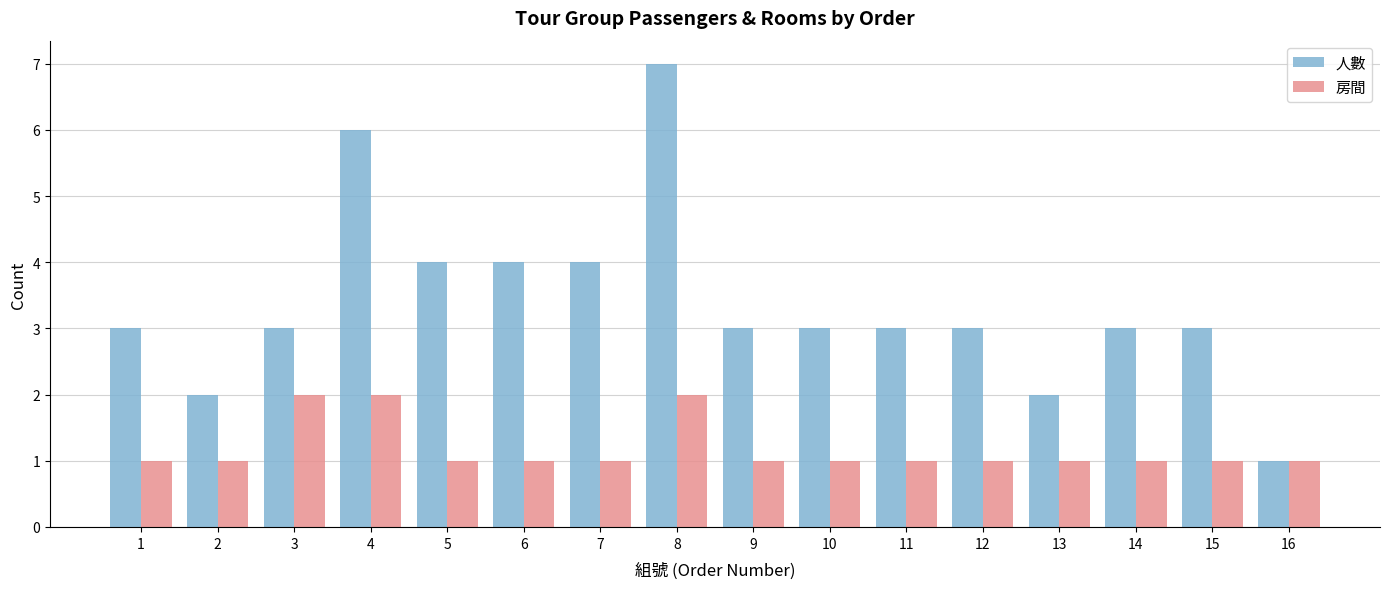

Rank the series at 1 from lowest to highest value.

房間, 人數